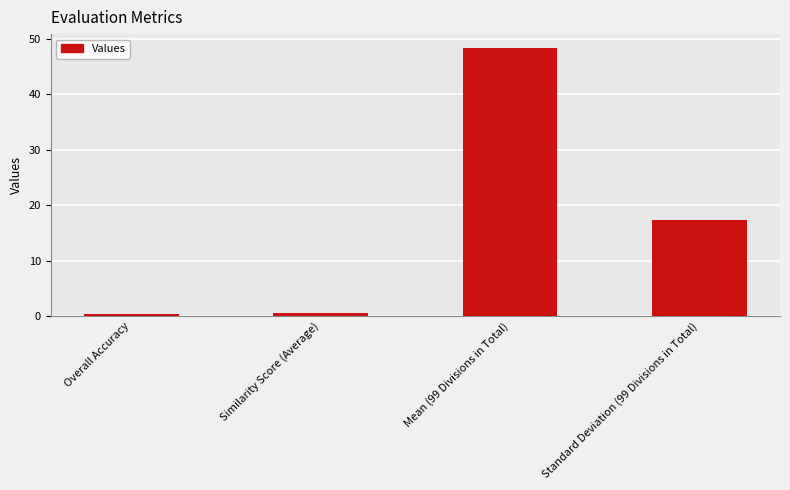

What position from the right is Mean (99 Divisions in Total)?

2